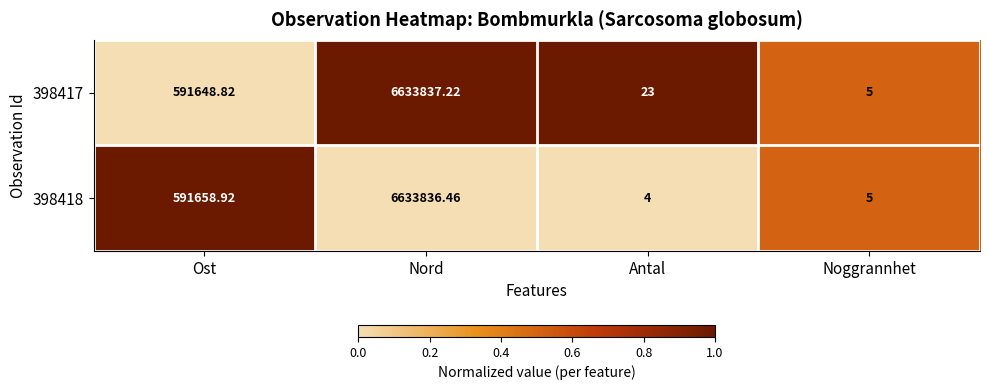

Which label corresponds to the smallest value in the chart?

Antal